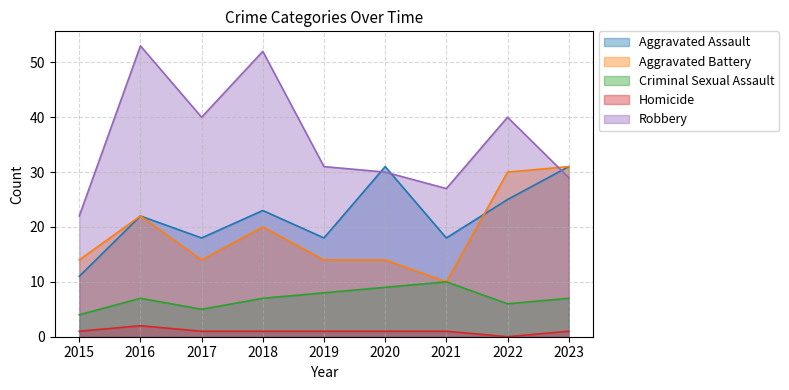

What is the difference between the maximum and second lowest values in the Homicide series?

1